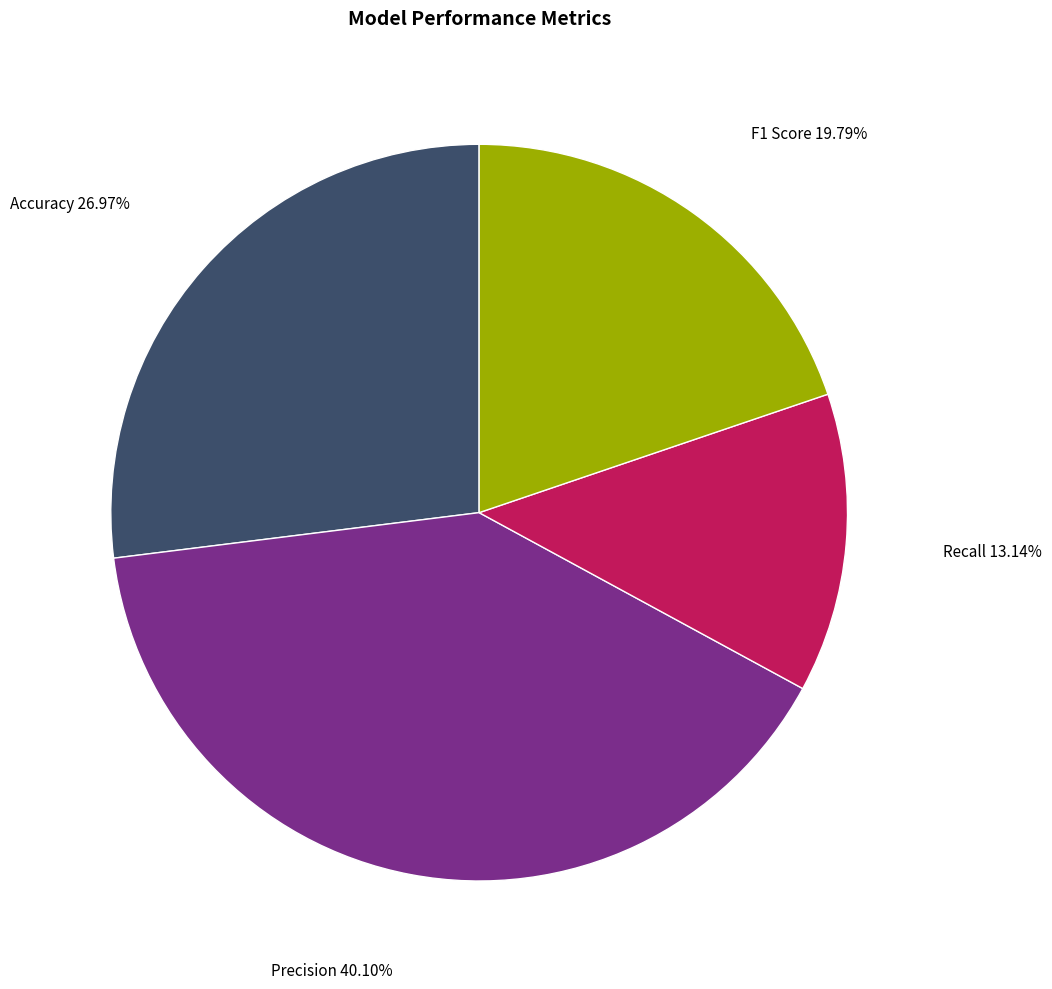

Does any single category account for the majority?

No